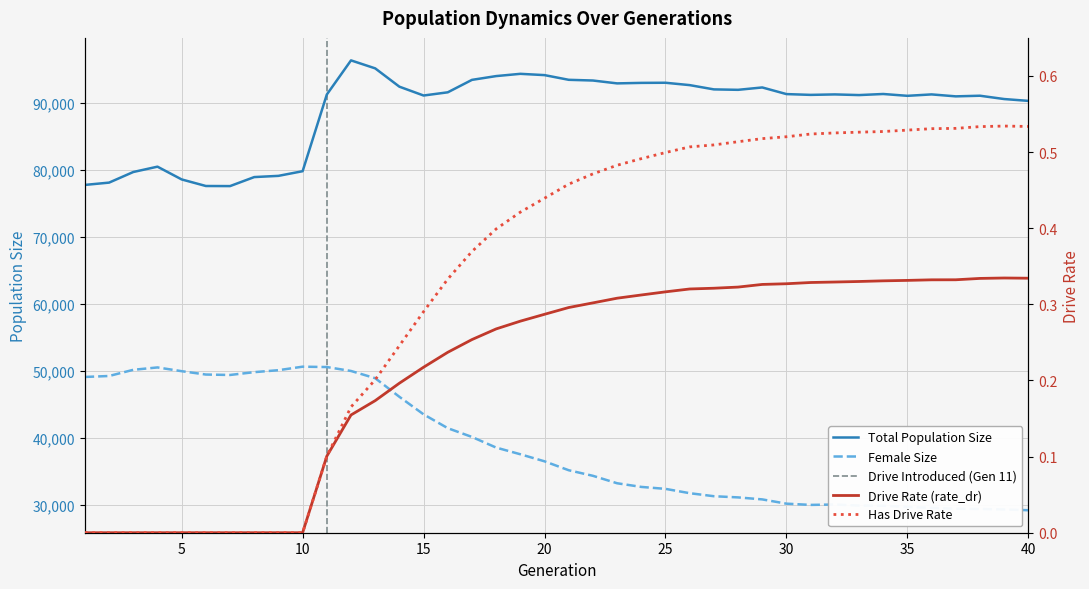

Rank the series by their maximum value, from lowest to highest.

rate_dr, rate_has_drive, female_size, size